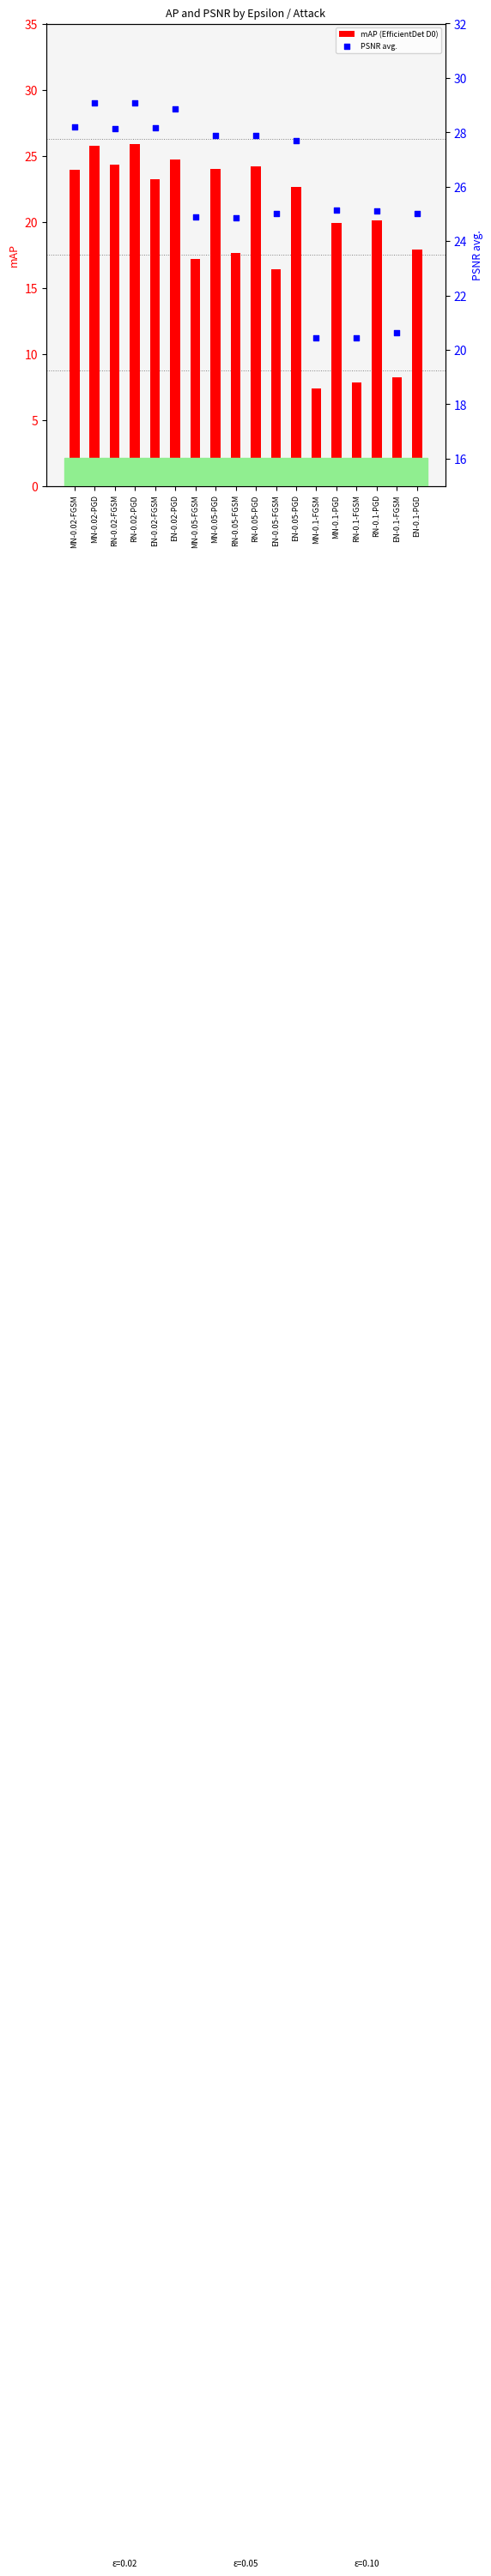

Which series has the widest spread of Y values?

mAP (EfficientDet D0)